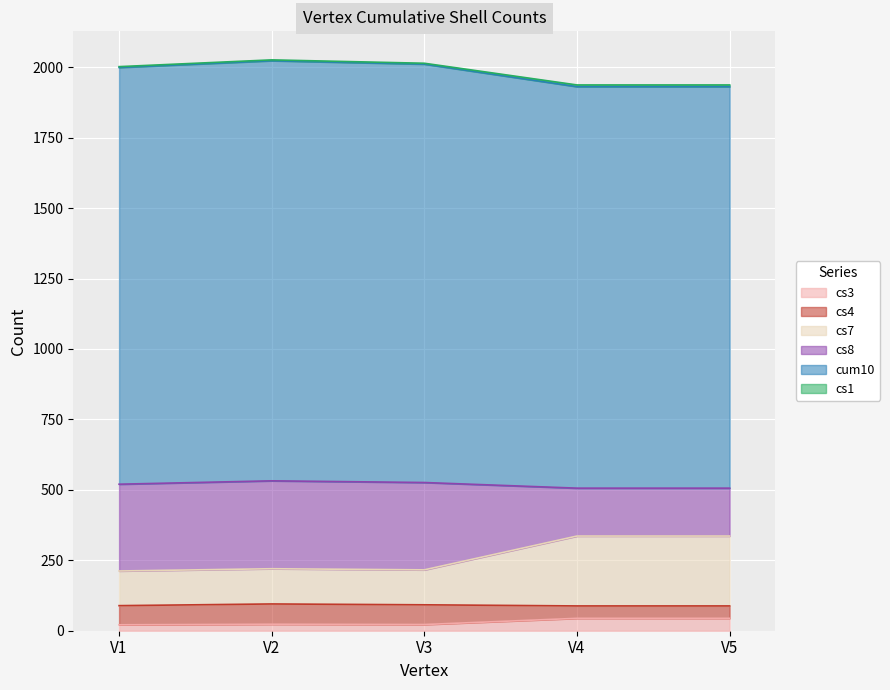

True or false: cs8 has a value of 1156 at V4.

False